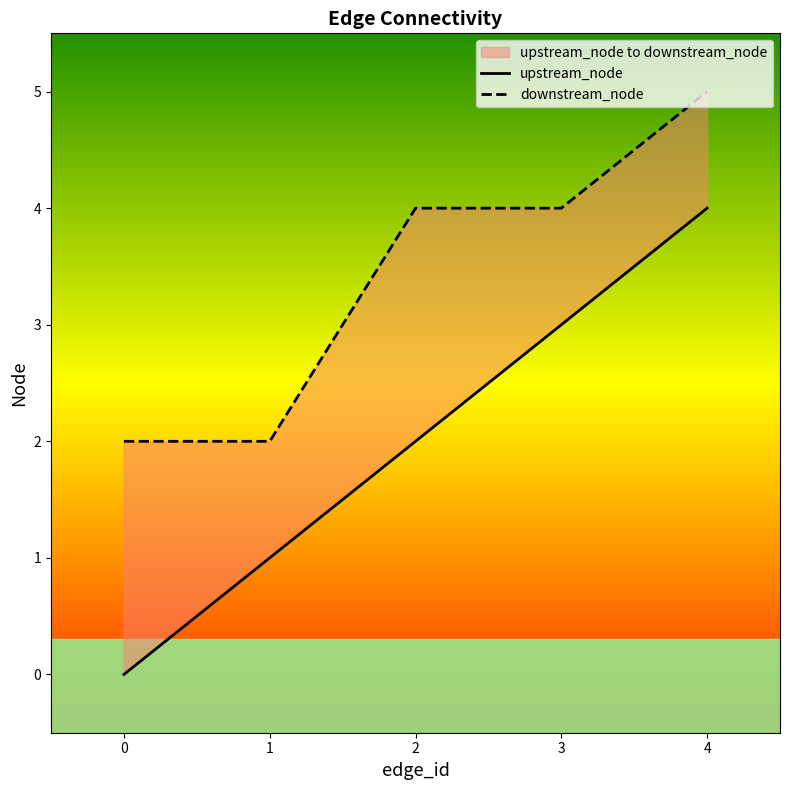

The value of downstream_node at 4 is 7. True or false?

False